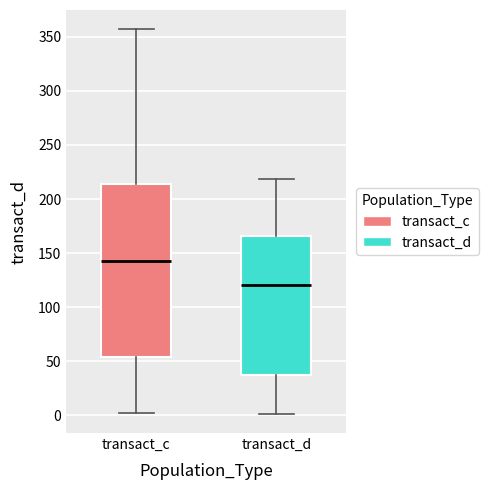

Reading left to right, transcribe this box plot: for each box, give where its median line is, the range the box spans, and where its two whiskers end, as read against the y-axis. The values are not printed on the chart, so give them approximately, as read against the axis.

transact_c: median 145, box 55 to 215, whiskers 0 to 355
transact_d: median 120, box 35 to 165, whiskers 0 to 220